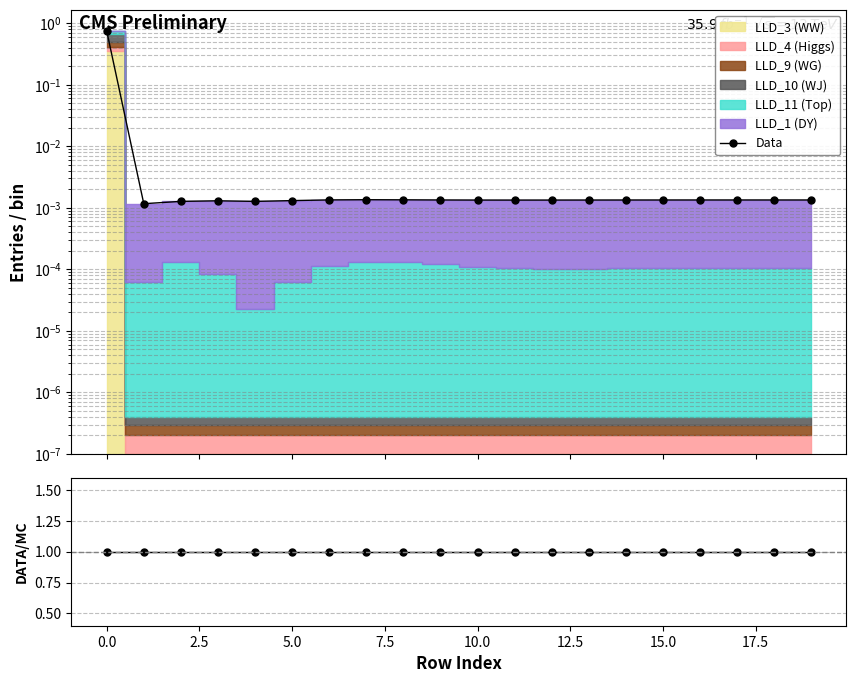

True or false: Data has a value of 0.0 at 13.

True